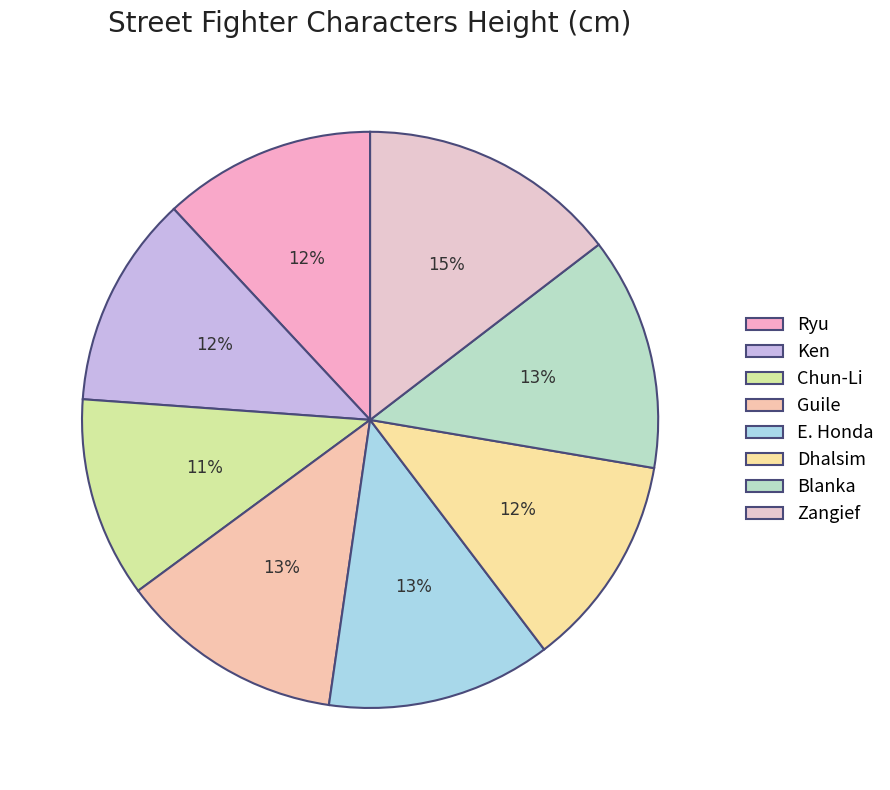

How many slices are in this pie chart?

8